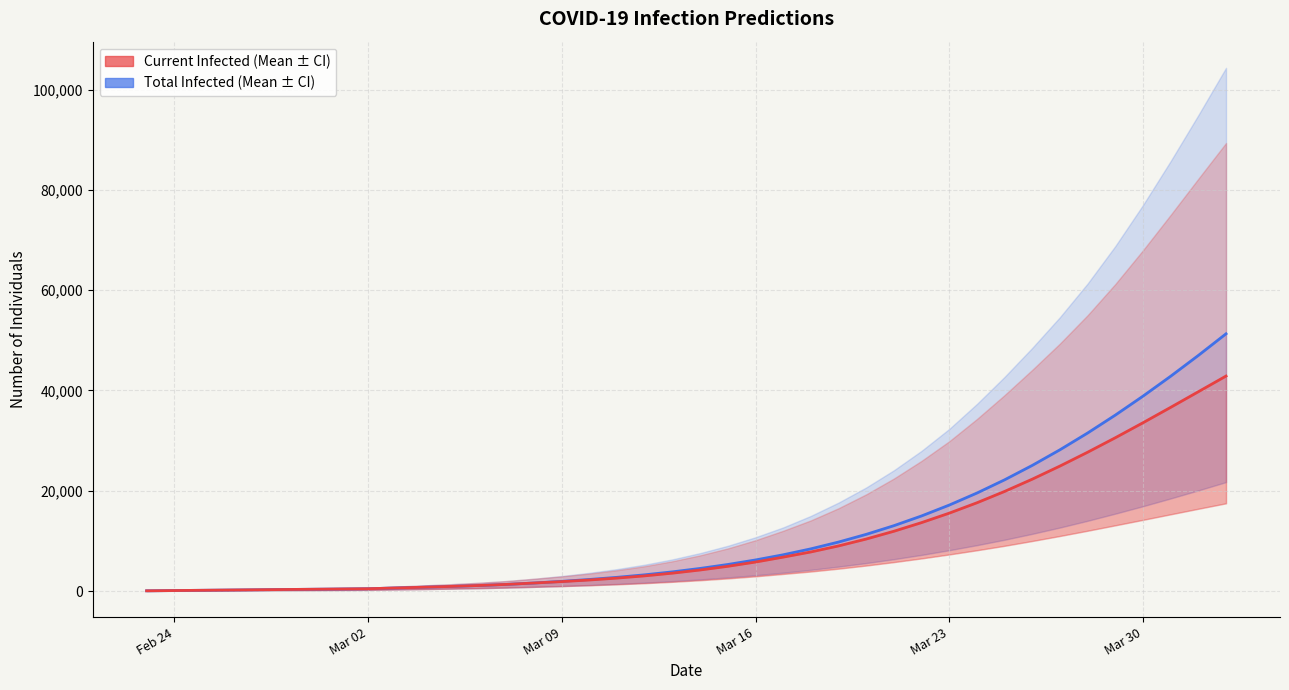

True or false: predicted_current_infected_mean and predicted_total_infected_mean cross at least once.

False